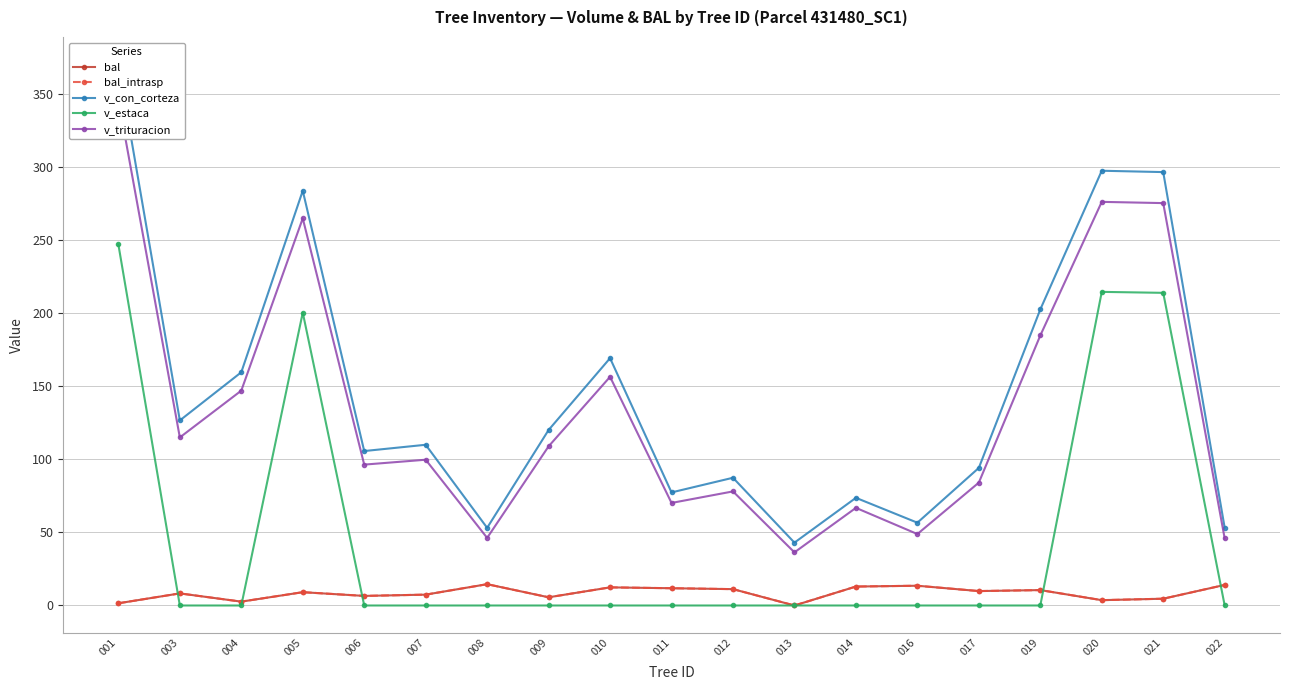

True or false: bal_intrasp and v_con_corteza intersect in this chart.

False